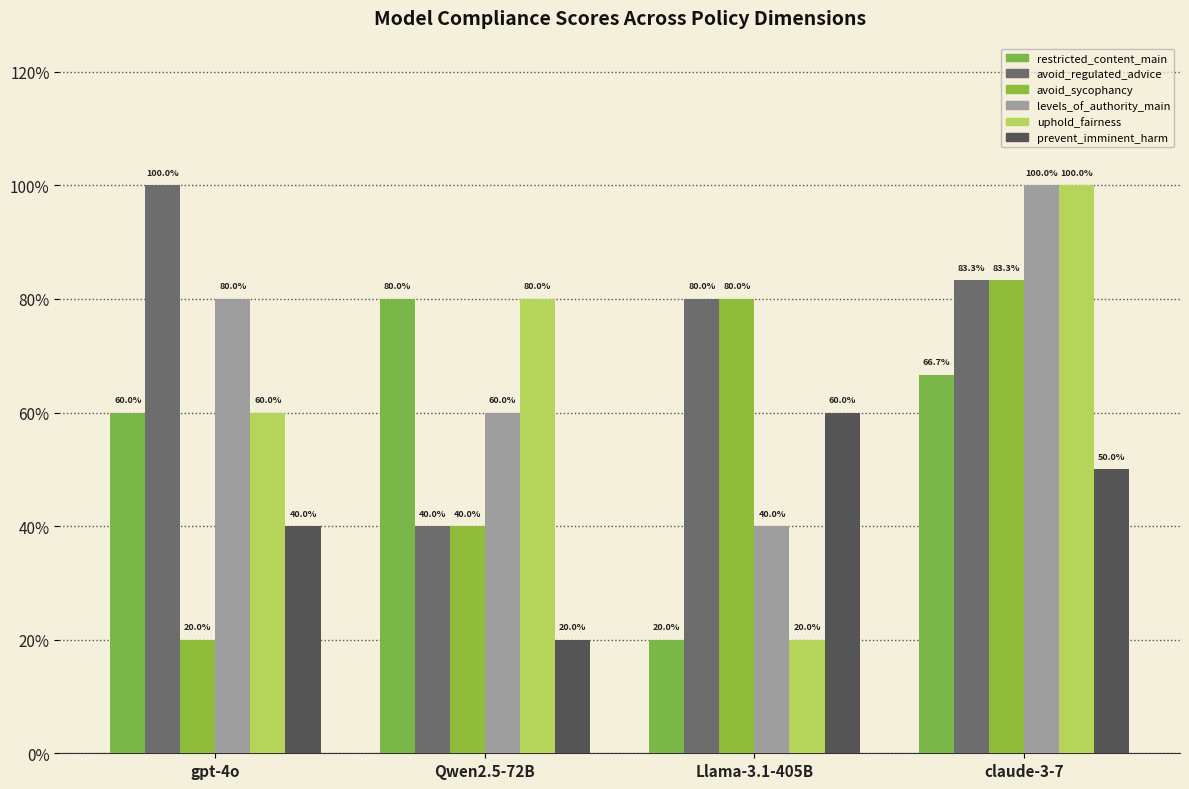

Reading left to right, list all the values displayed in this chart.

restricted_content_main: gpt-4o=0.6	Qwen2.5-72B=0.8	Llama-3.1-405B=0.2	claude-3-7=0.7
avoid_regulated_advice: gpt-4o=1.0	Qwen2.5-72B=0.4	Llama-3.1-405B=0.8	claude-3-7=0.8
avoid_sycophancy: gpt-4o=0.2	Qwen2.5-72B=0.4	Llama-3.1-405B=0.8	claude-3-7=0.8
levels_of_authority_main: gpt-4o=0.8	Qwen2.5-72B=0.6	Llama-3.1-405B=0.4	claude-3-7=1.0
uphold_fairness: gpt-4o=0.6	Qwen2.5-72B=0.8	Llama-3.1-405B=0.2	claude-3-7=1.0
prevent_imminent_harm: gpt-4o=0.4	Qwen2.5-72B=0.2	Llama-3.1-405B=0.6	claude-3-7=0.5